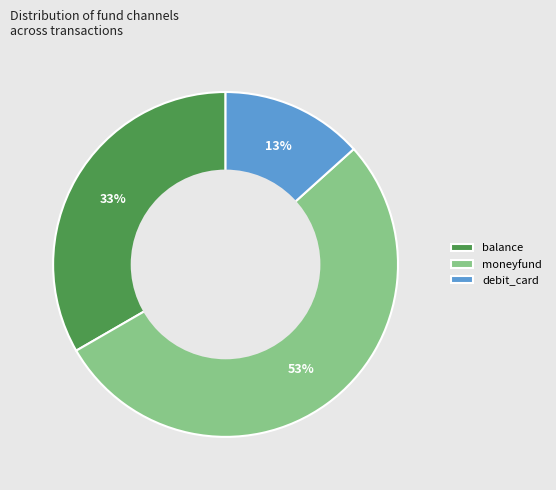

To the nearest percent, what is the difference between the largest and smallest slice percentages?

40%